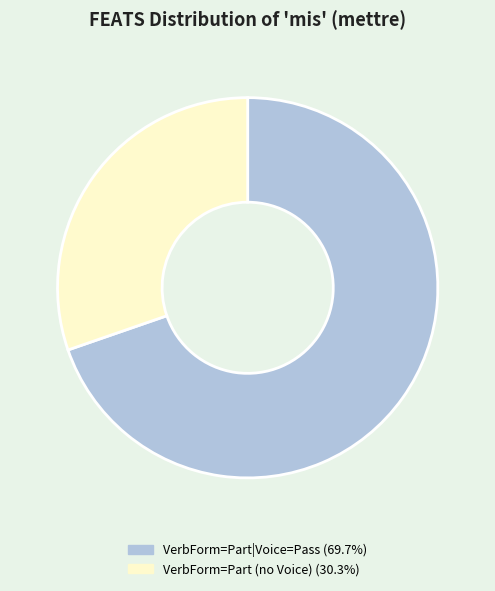

Is there a majority slice in this chart?

Yes